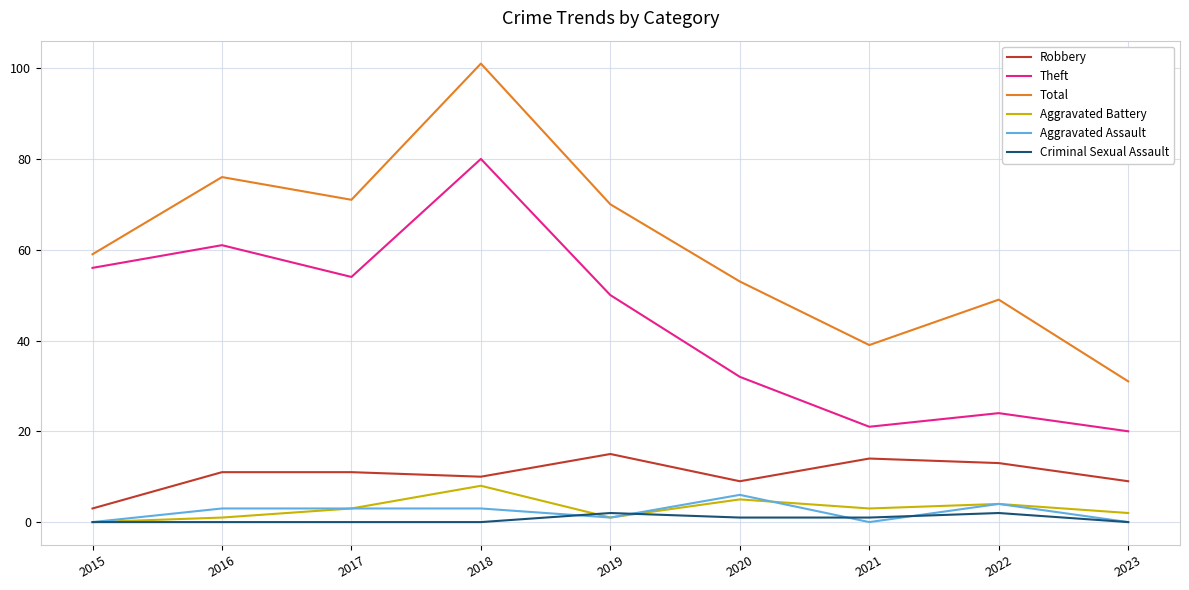

Does the chart display data point markers on the line(s)?

No